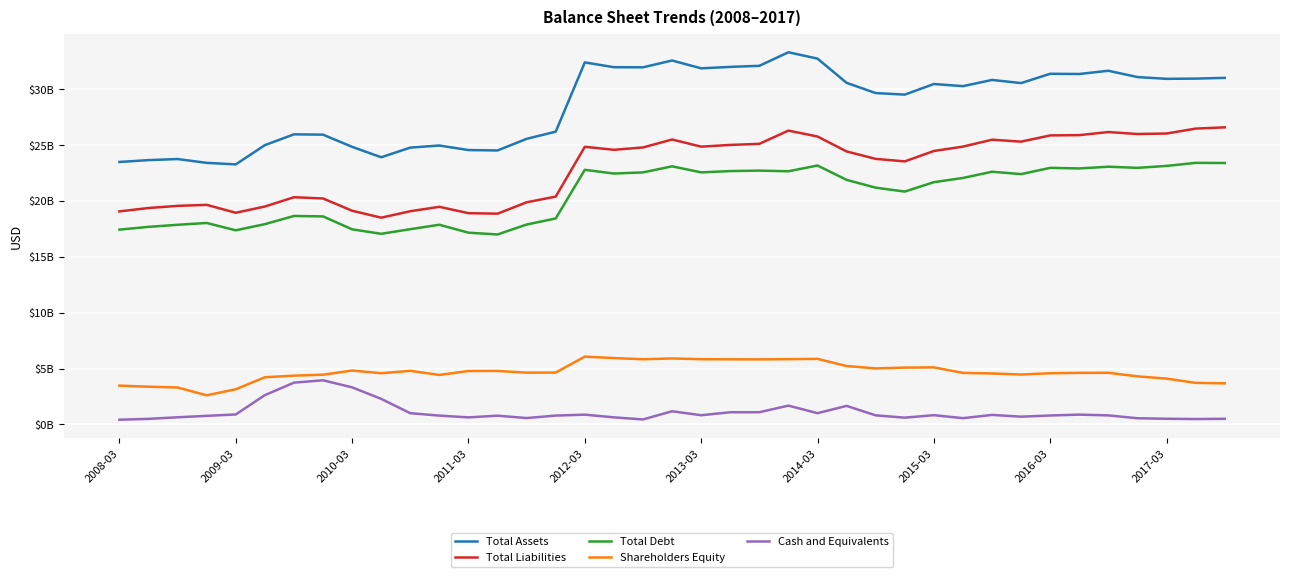

Does the chart have visible grid lines?

Yes